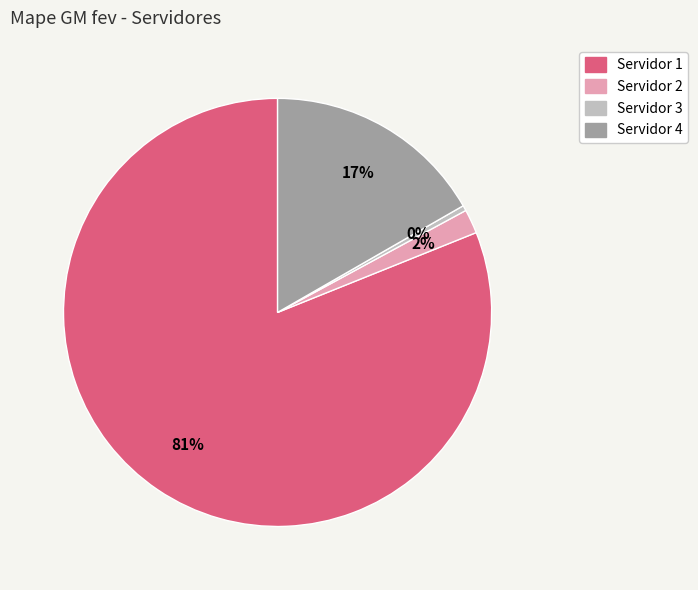

Which slice represents more than half of the pie?

Servidor 1